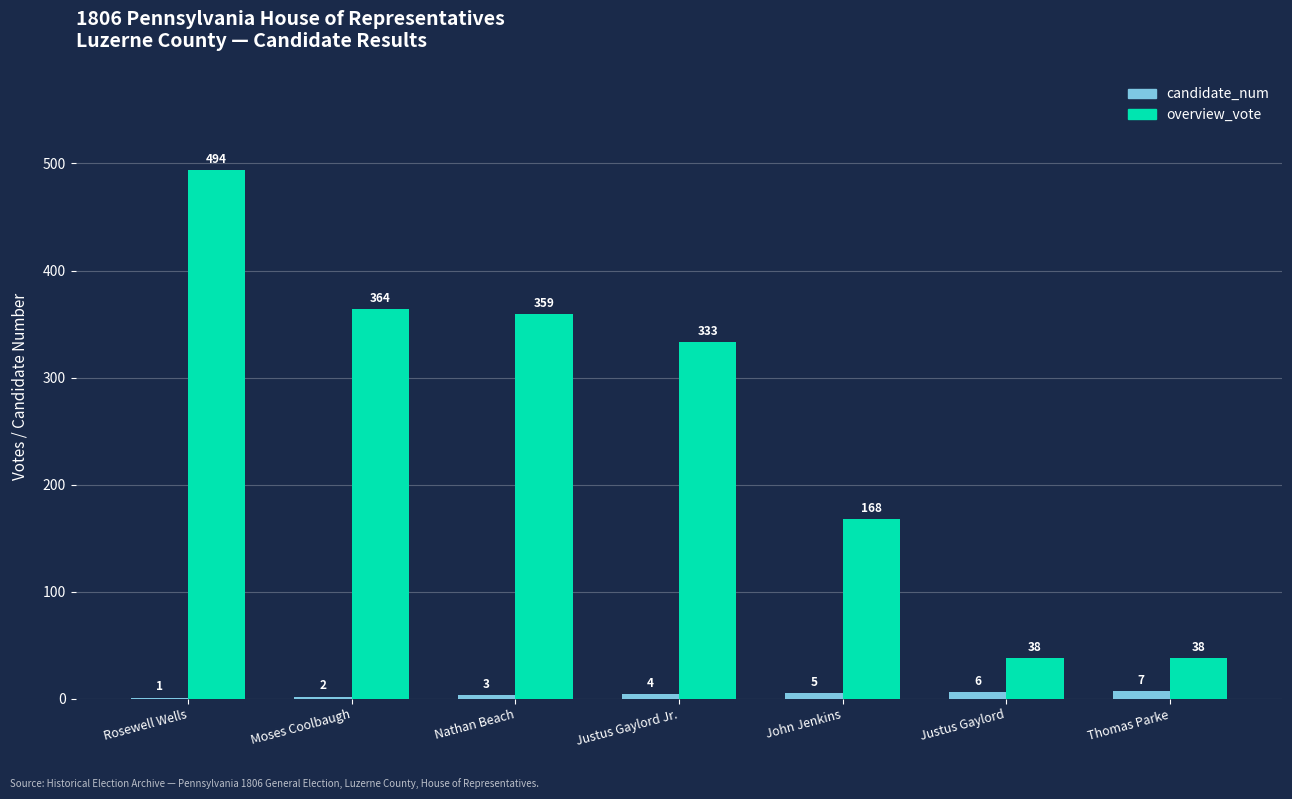

Reading left to right, extract all data points from this chart.

candidate_num: Rosewell Wells=1	Moses Coolbaugh=2	Nathan Beach=3	Justus Gaylord Jr.=4	John Jenkins=5	Justus Gaylord=6	Thomas Parke=7
overview_vote: Rosewell Wells=494	Moses Coolbaugh=364	Nathan Beach=359	Justus Gaylord Jr.=333	John Jenkins=168	Justus Gaylord=38	Thomas Parke=38